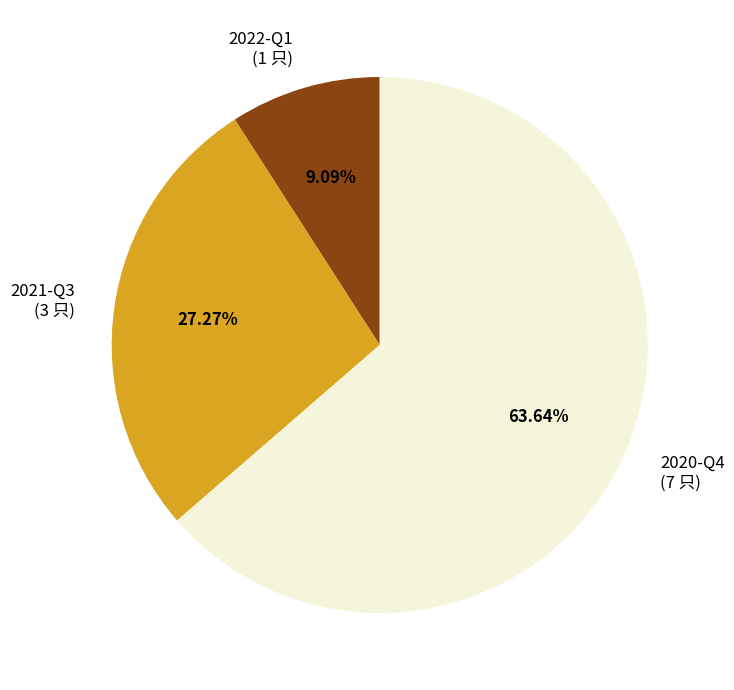

How many segments does this pie chart have?

3